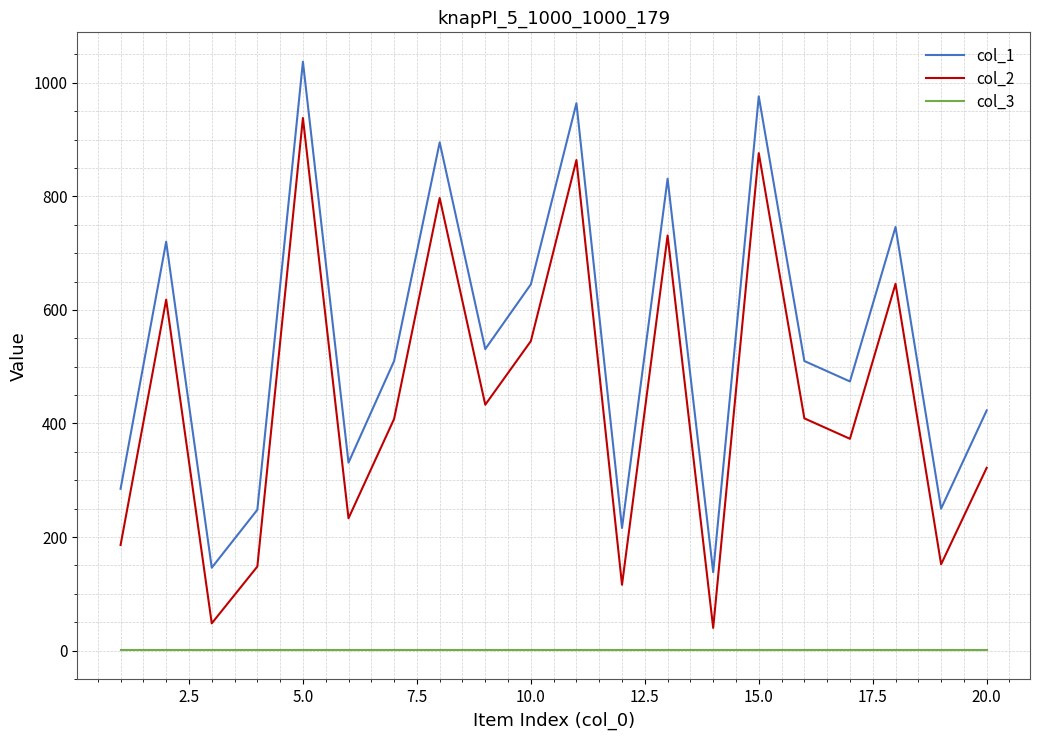

What is the sum of all col_1 values?

10876